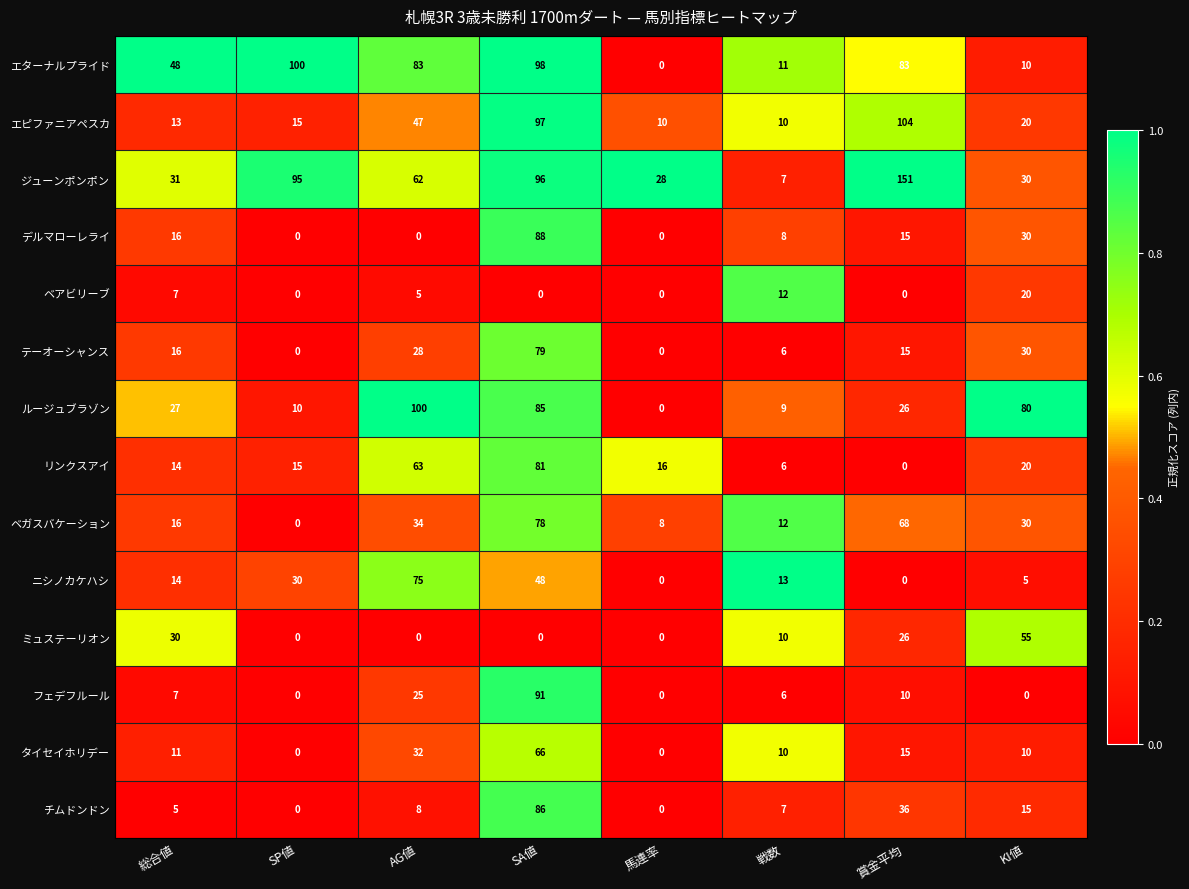

What is the total value across all series at 総合値?

255